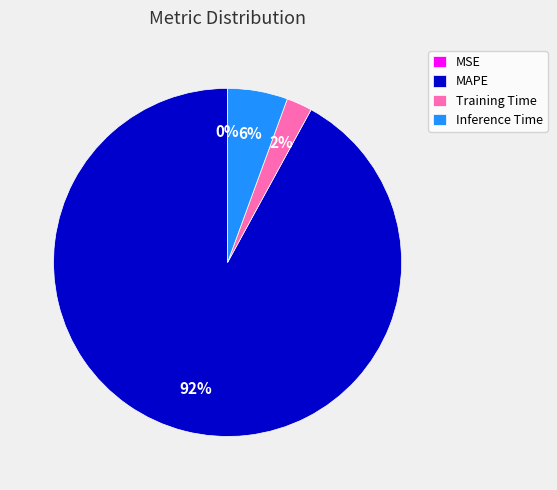

Does MAPE represent more than half of the total?

Yes